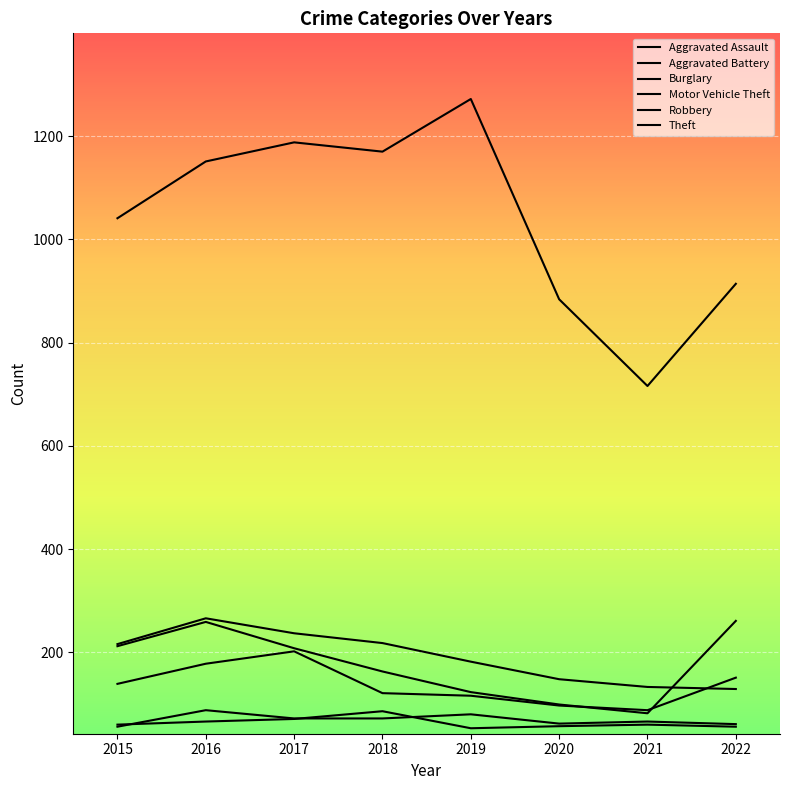

How many lines are shown in the chart?

6